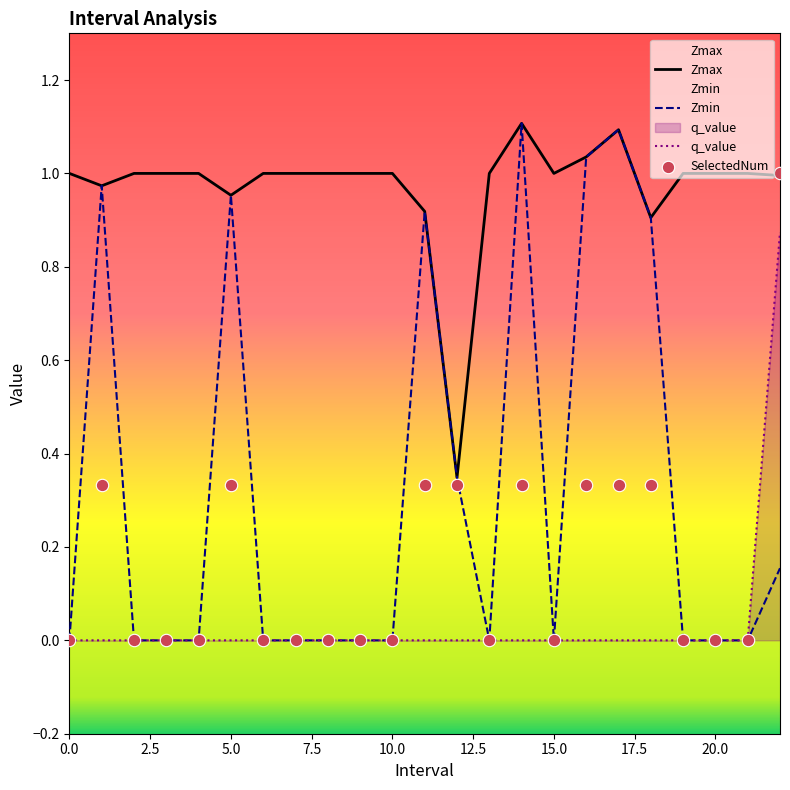

Which series has the widest spread of Y values?

Zmin